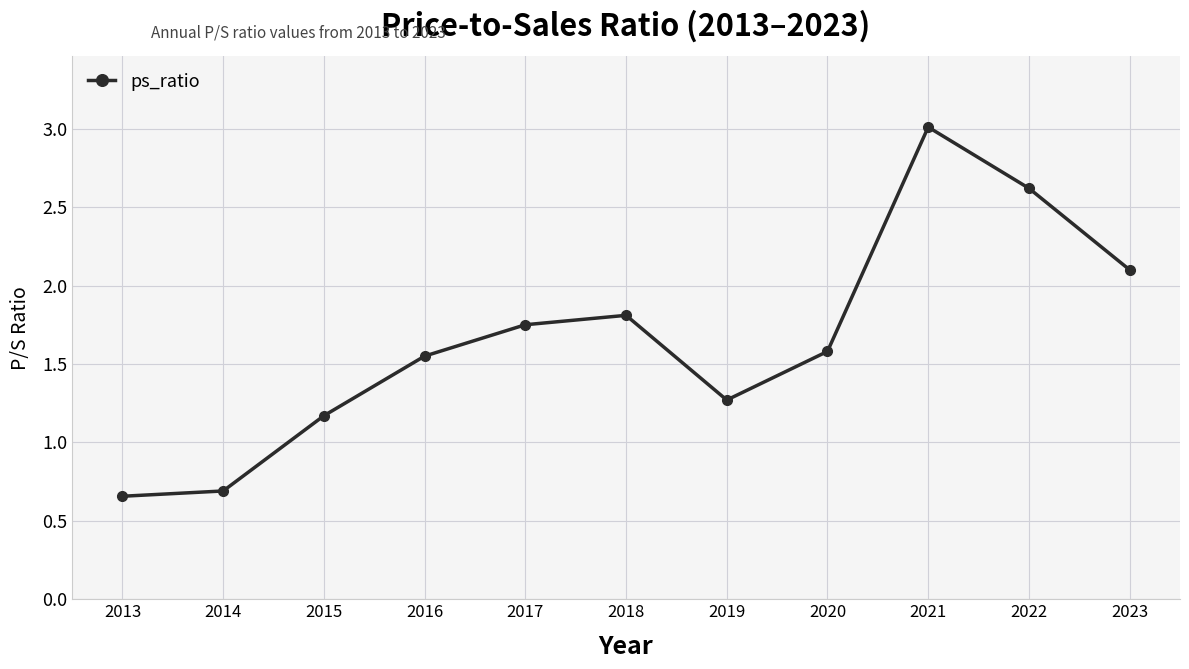

List the labels in order of value, smallest first.

2013, 2014, 2015, 2019, 2016, 2020, 2017, 2018, 2023, 2022, 2021